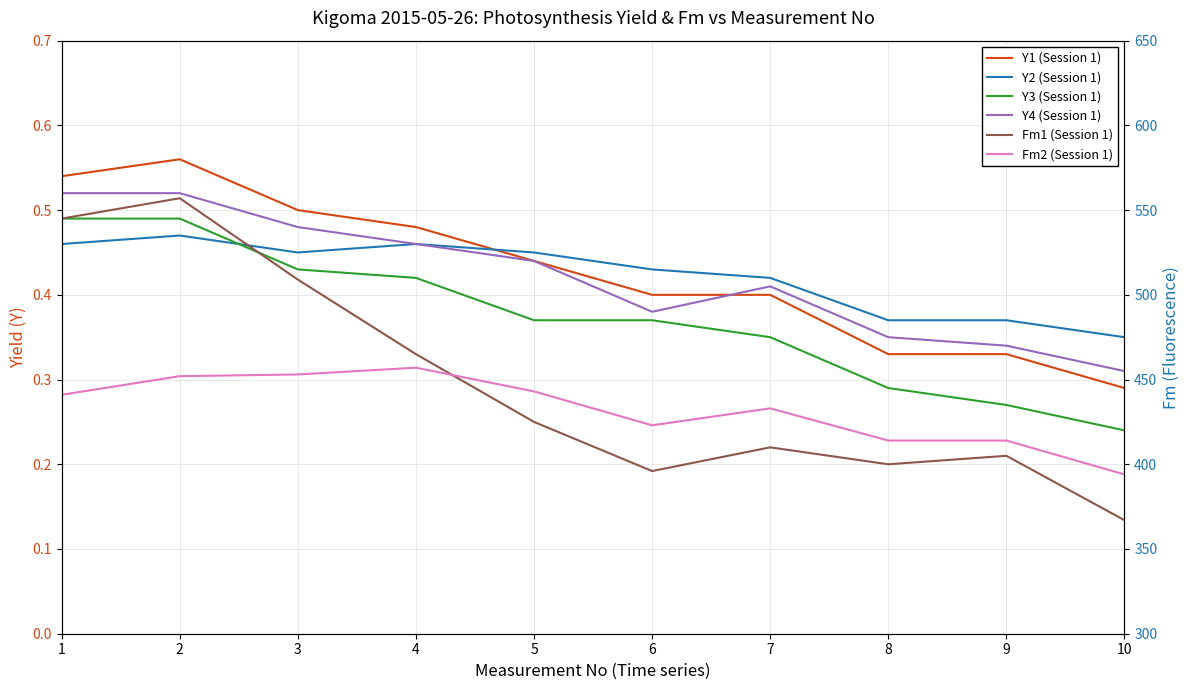

Is the value of Y4 (Session 1) at 9 greater than the value of Y1 (Session 1) at 1?

No